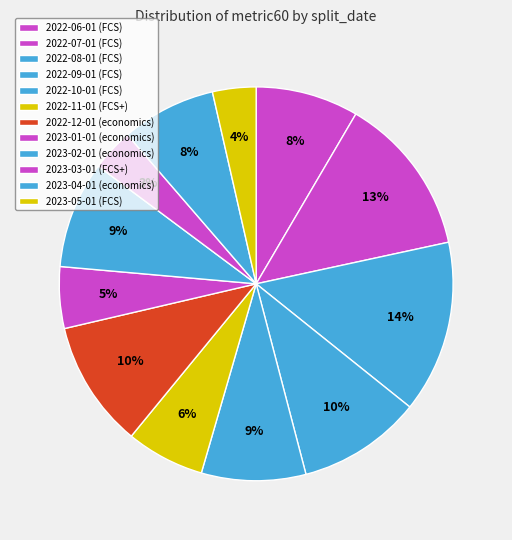

Which slice is the smallest?

2023-03-01